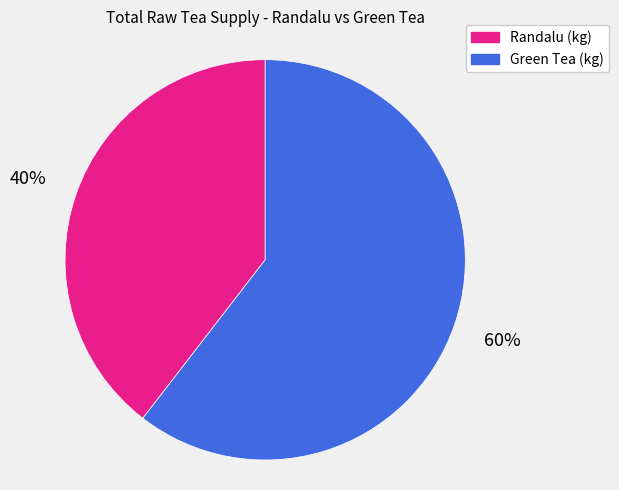

True or false: Green Tea (kg) accounts for 47% of the total.

False